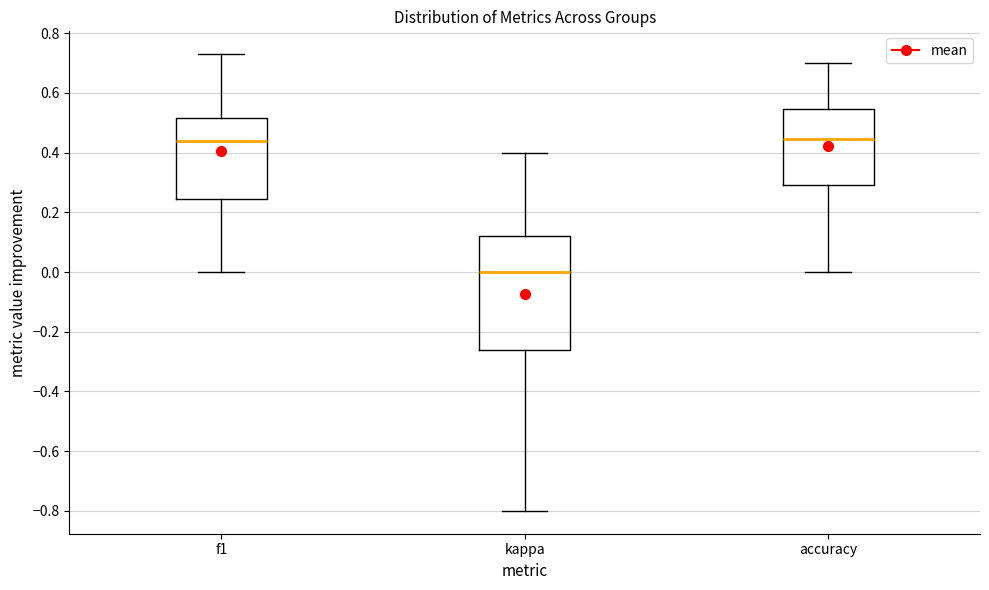

Where does the median line of the box for kappa sit on the y-axis? The values are not printed on the chart, so give them approximately, as read against the axis.

0.00